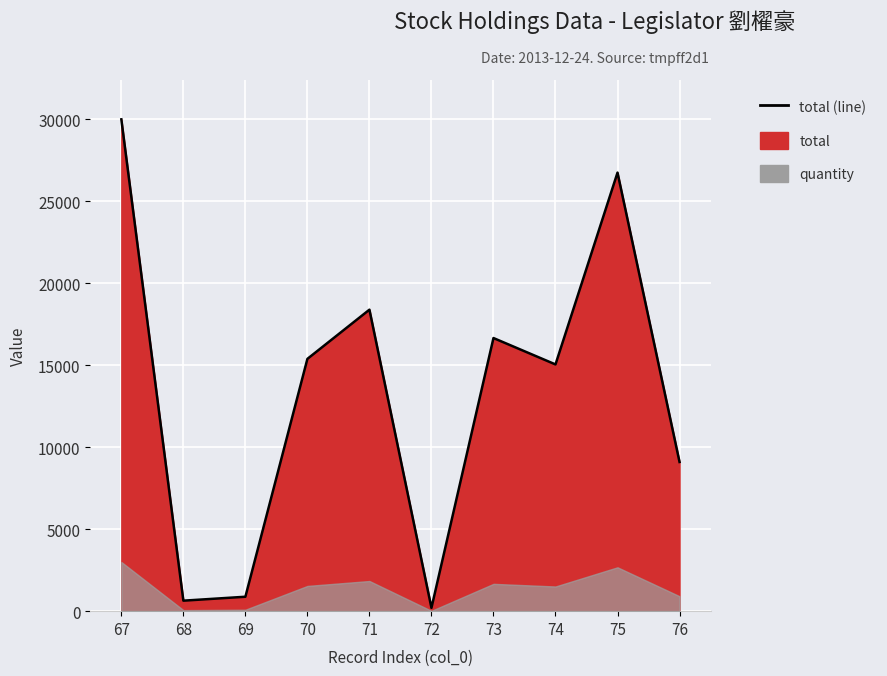

What is the value of the 6th point from the left?

200